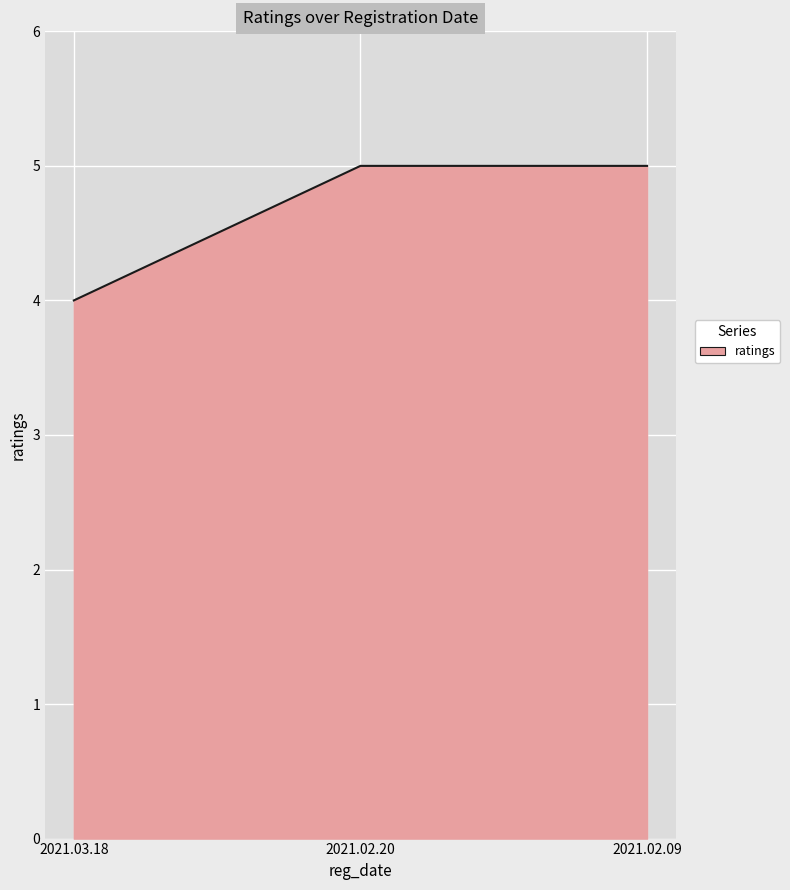

Reading left to right, what are all the values shown in this chart?

4	5	5